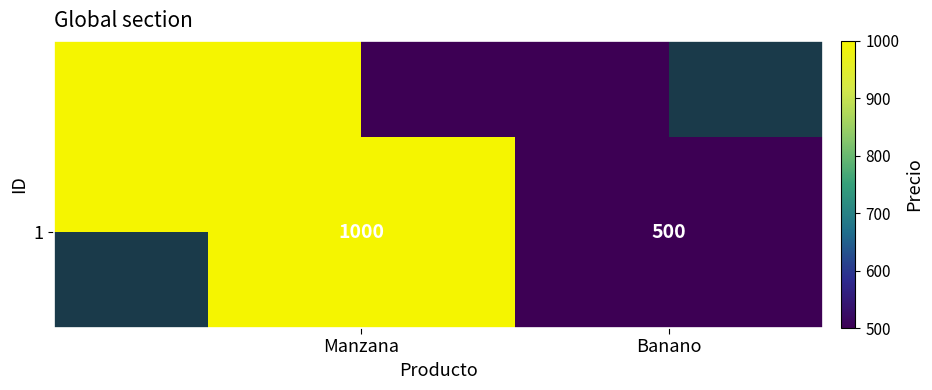

Reading left to right, list all the values displayed in this chart.

1000	500